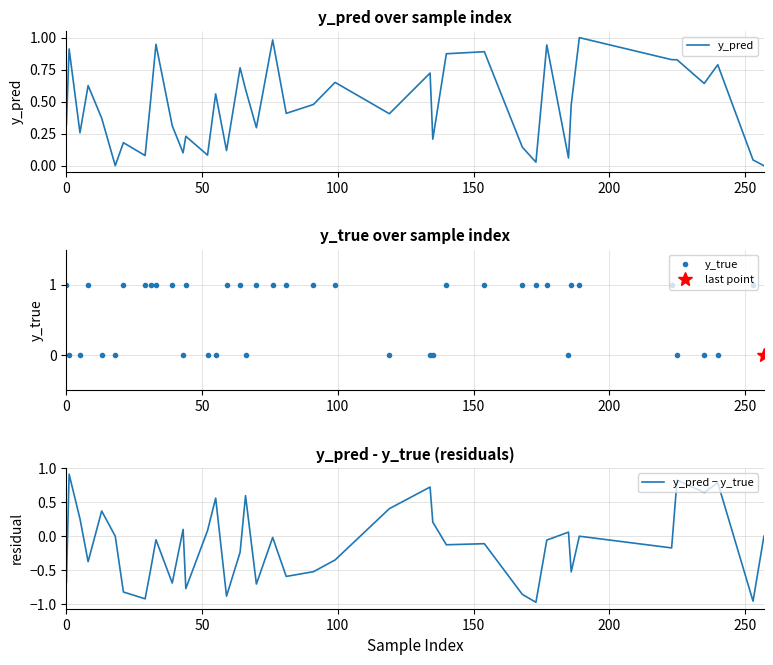

How many series are shown in this chart?

3